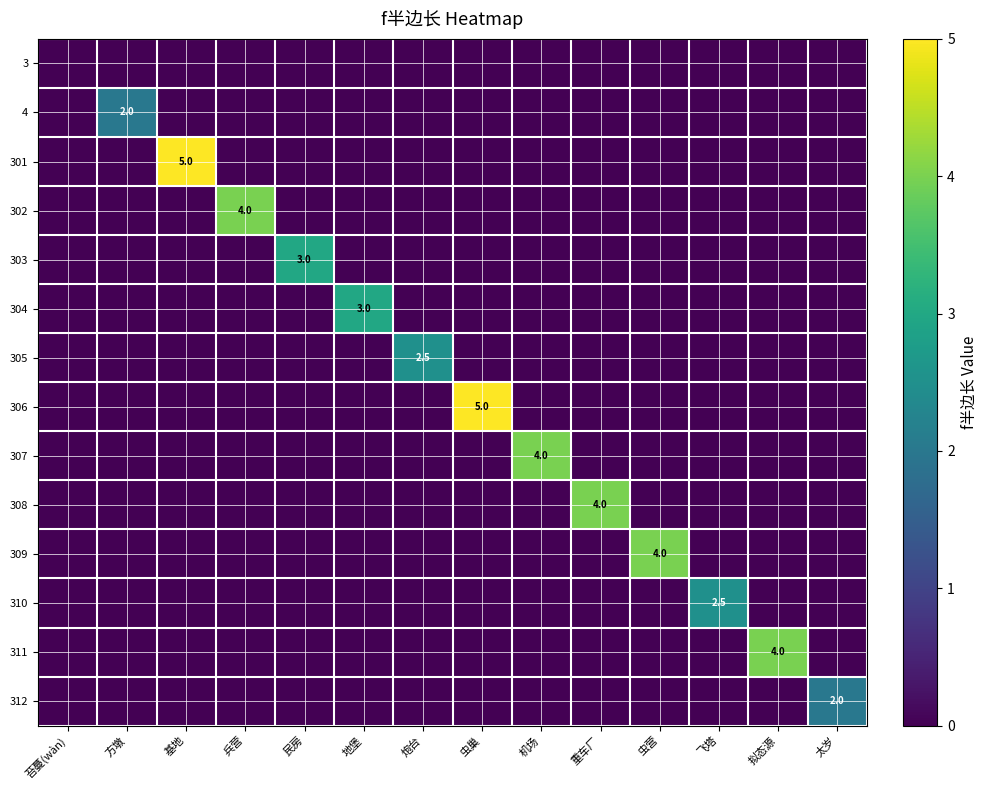

The value of 303 at 地堡 is 2.0. True or false?

False